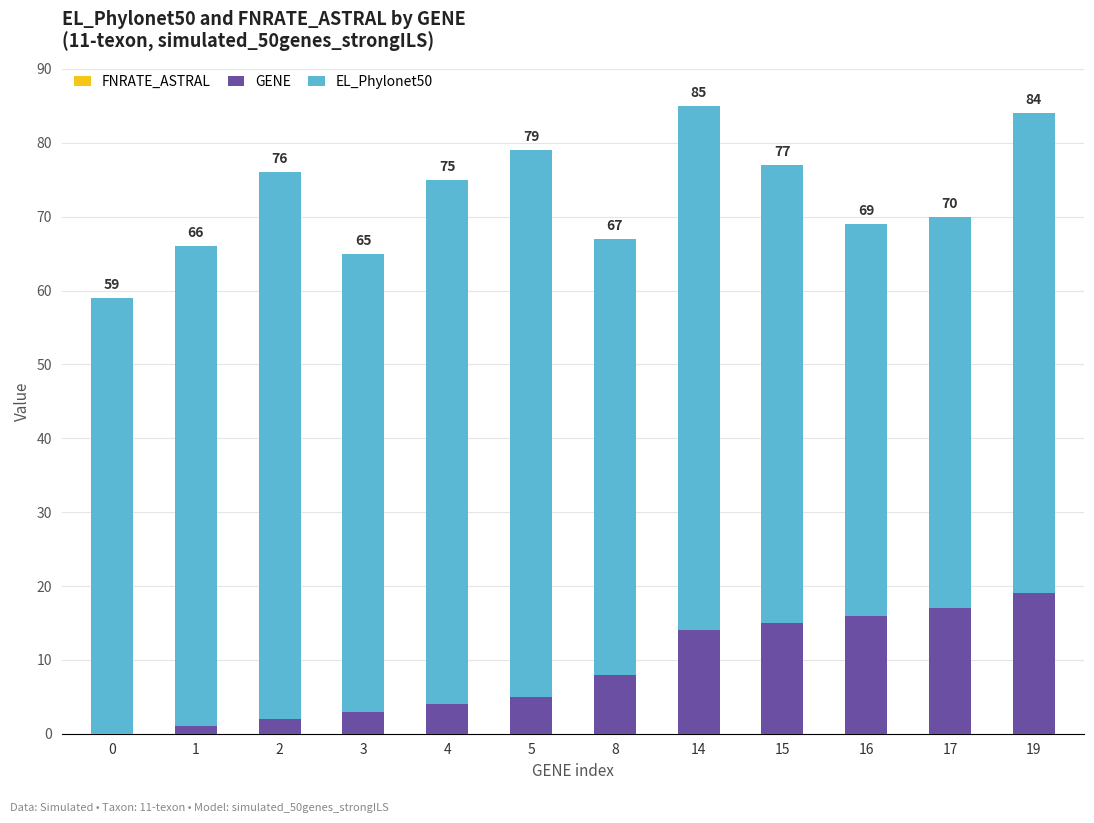

Which series has the largest range (max minus min)?

EL_Phylonet50